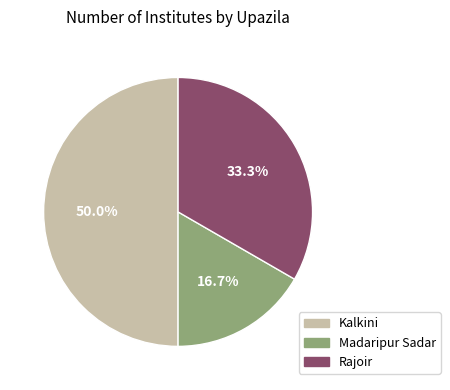

Combined, what portion of the pie is Madaripur Sadar and Rajoir?

50.0%